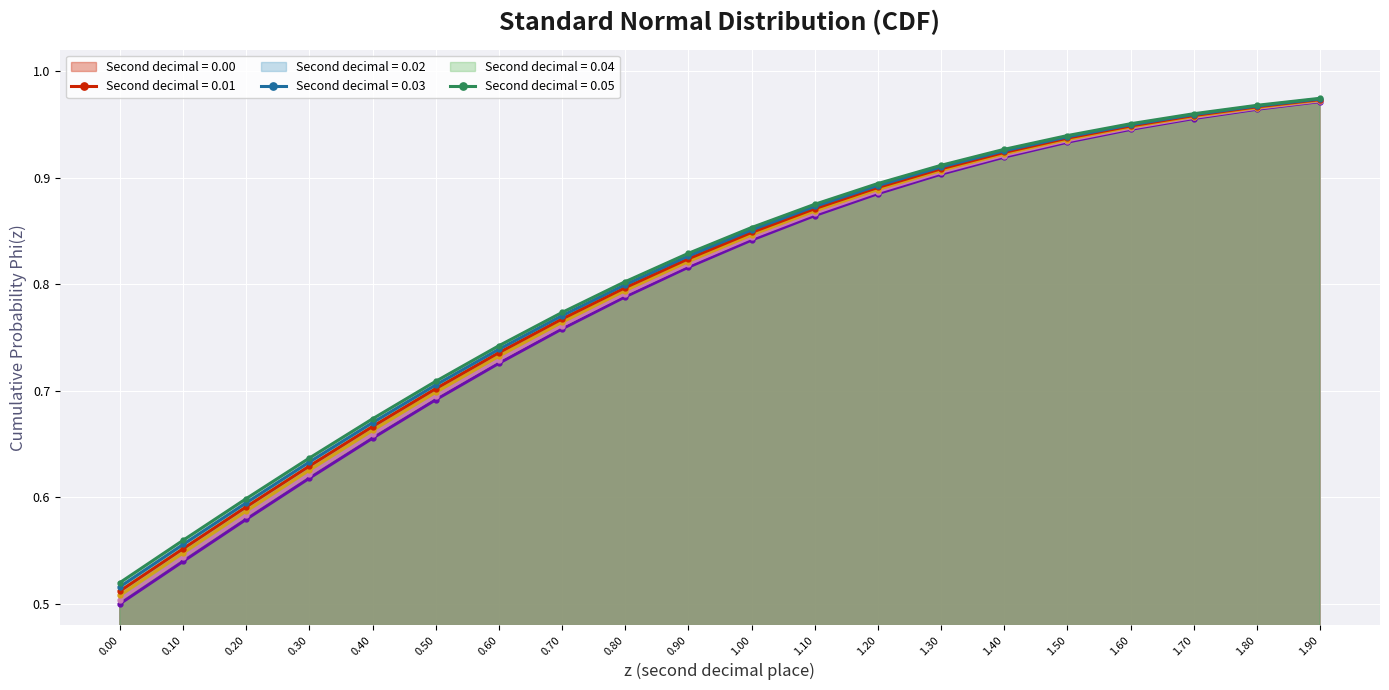

True or false: Phi(z+0.03) has a value of 0.9 at 1.40.

True